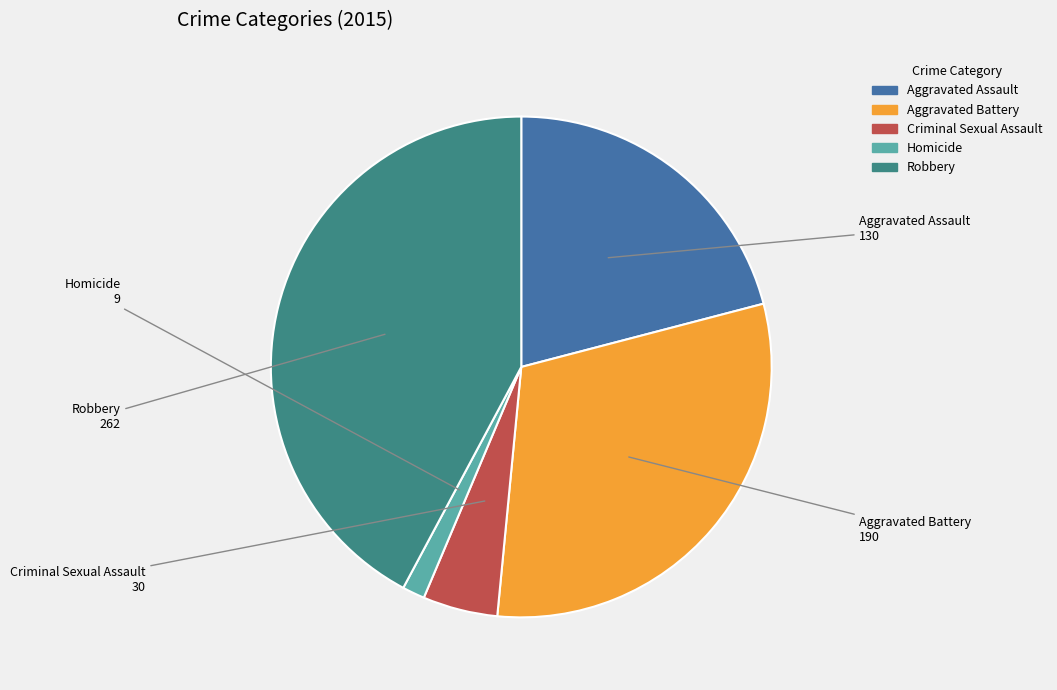

Is it true that Criminal Sexual Assault is 5% of the pie?

True